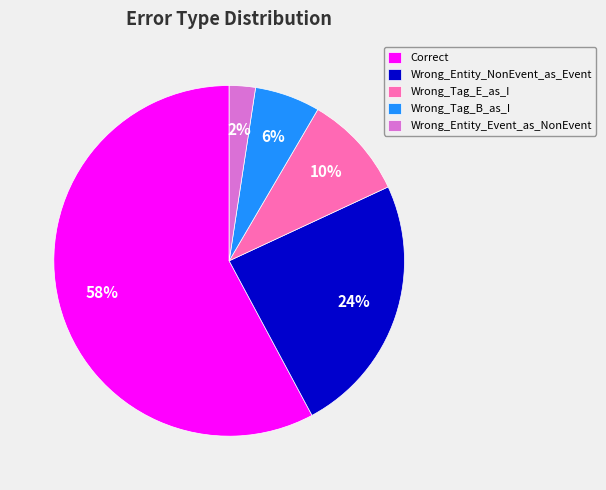

Rank the categories by value from highest to lowest.

Correct, Wrong_Entity_NonEvent_as_Event, Wrong_Tag_E_as_I, Wrong_Tag_B_as_I, Wrong_Entity_Event_as_NonEvent